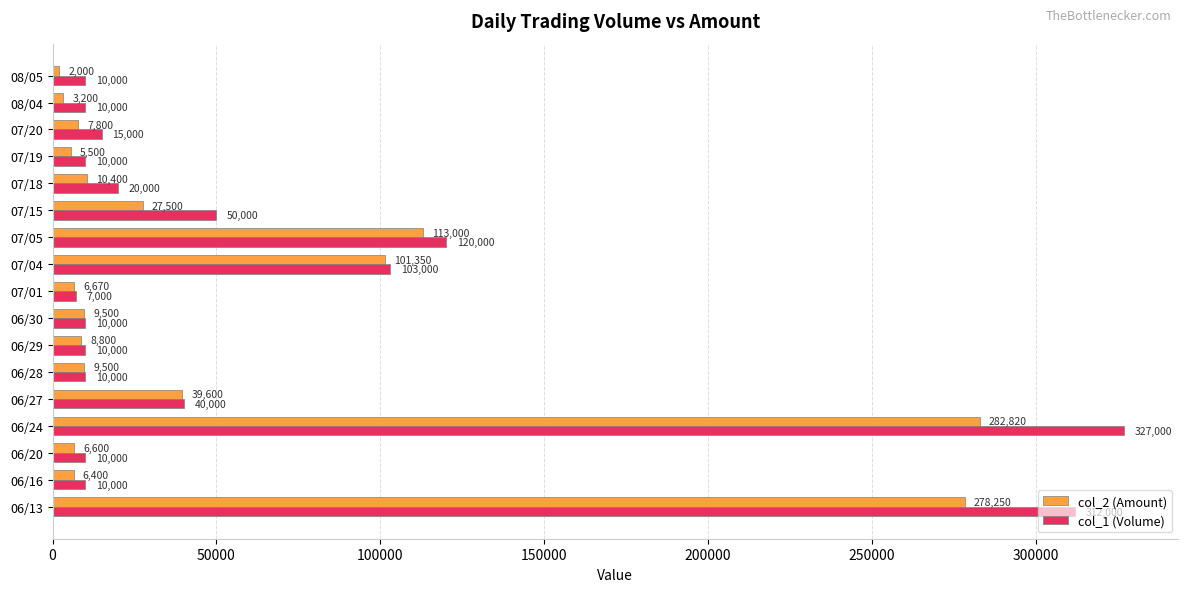

What is the maximum value shown in the chart?

327000